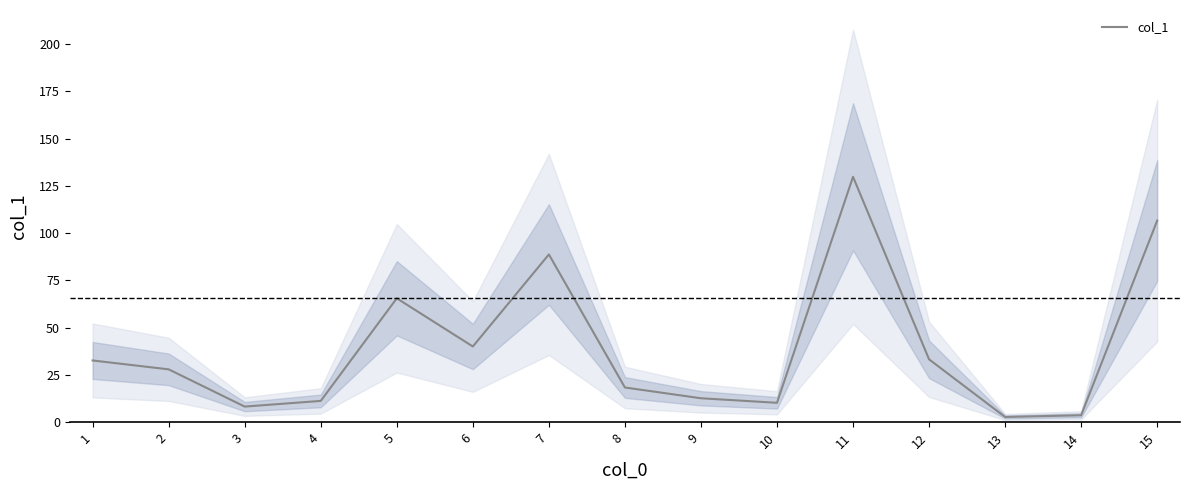

Where is the first local maximum?

5